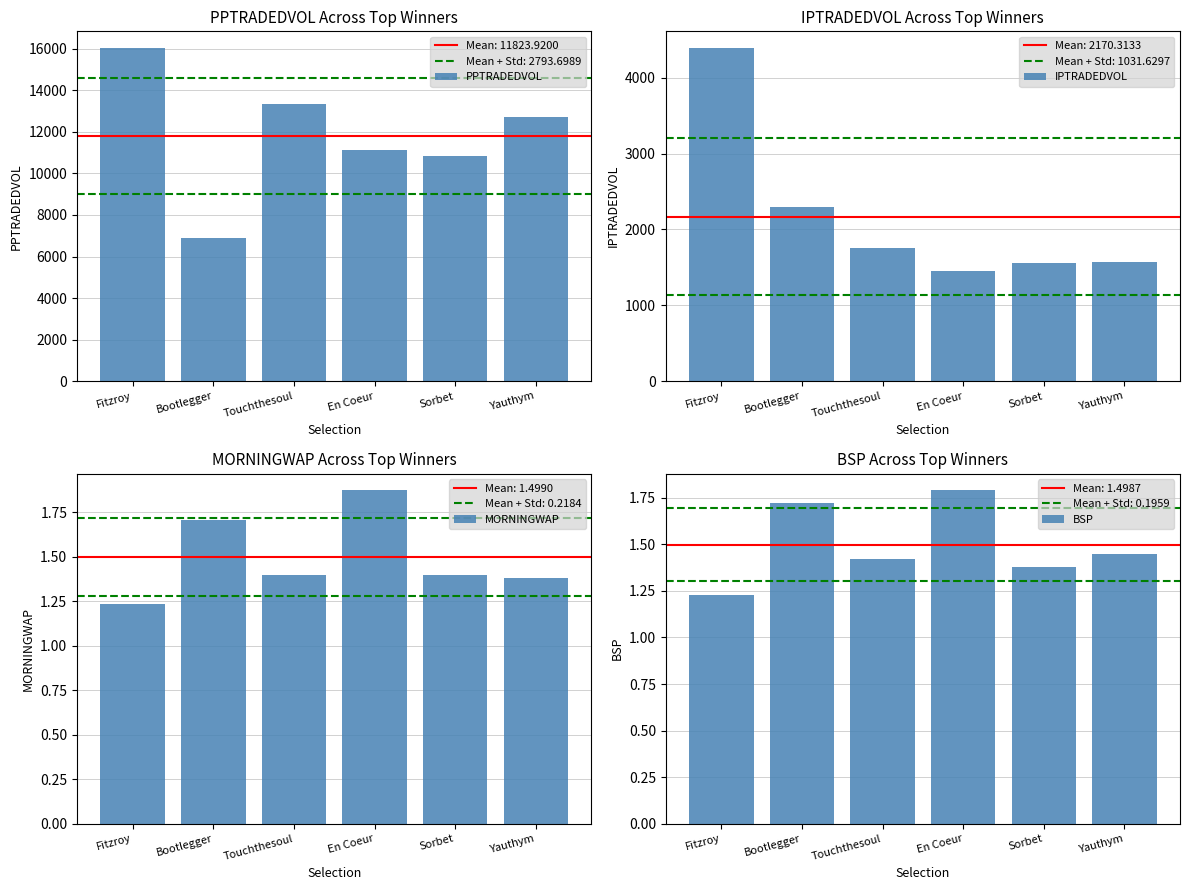

At how many categories does at least one series exceed 4005?

6